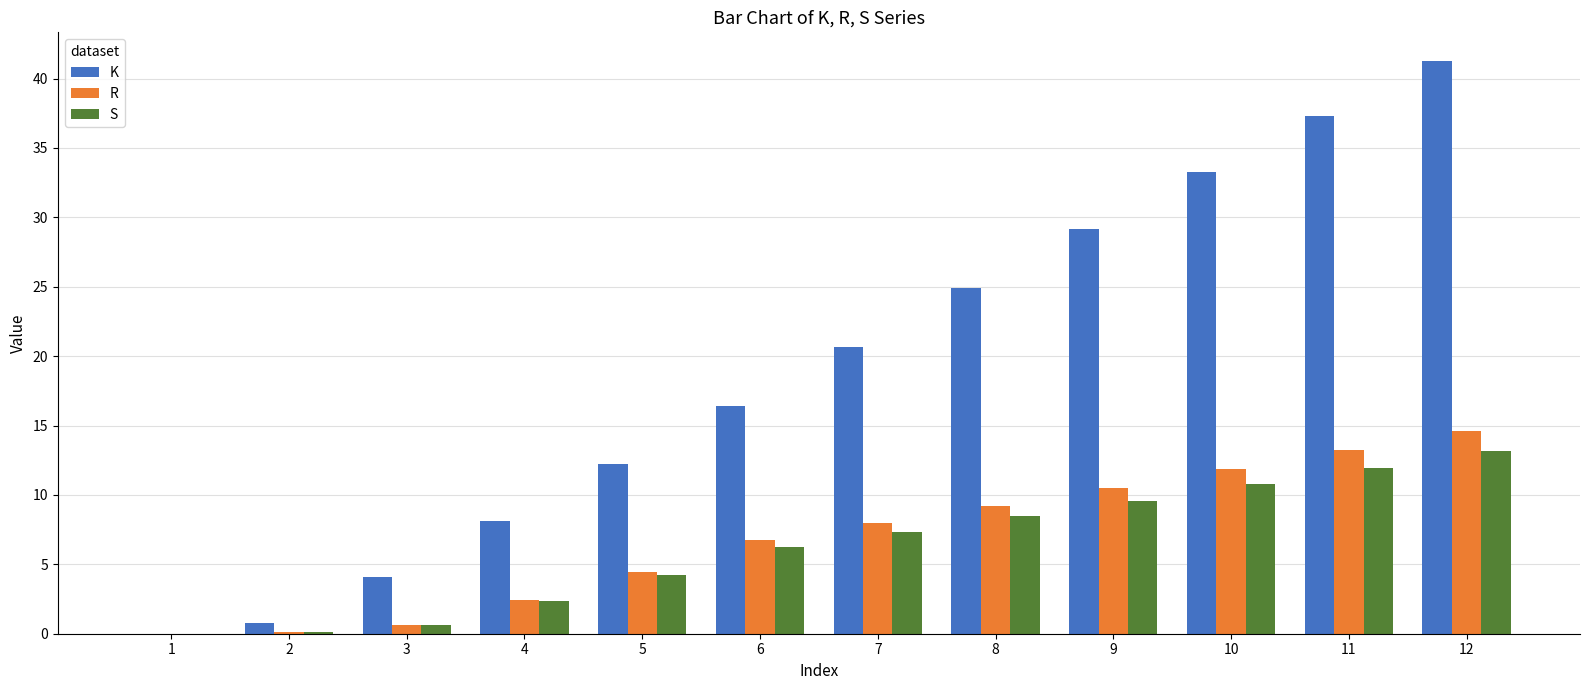

What is the sum of the S values at 5 and 8?

12.7